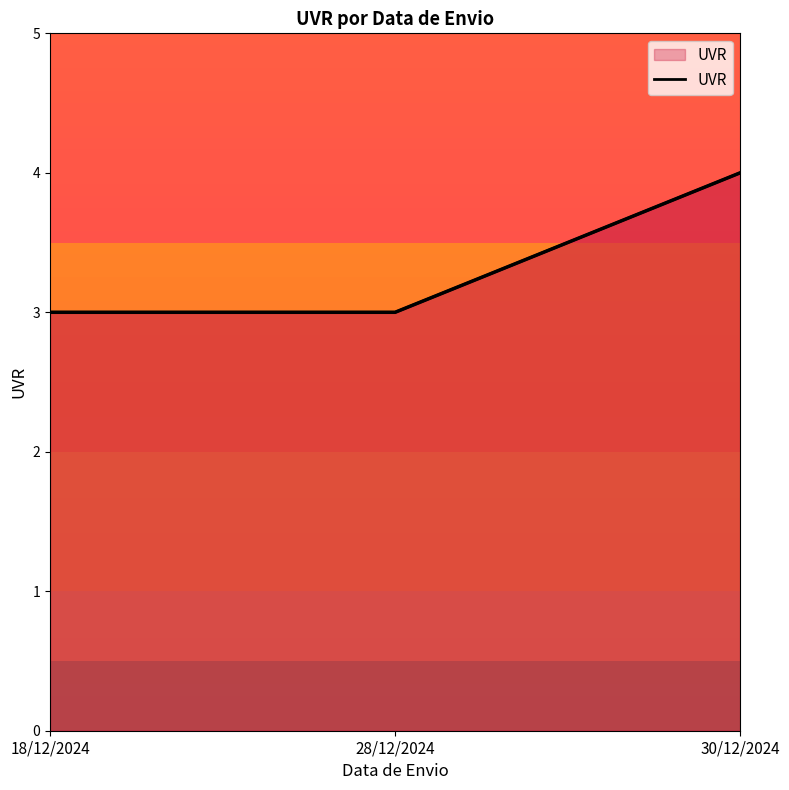

How many distinct data groups are displayed?

1